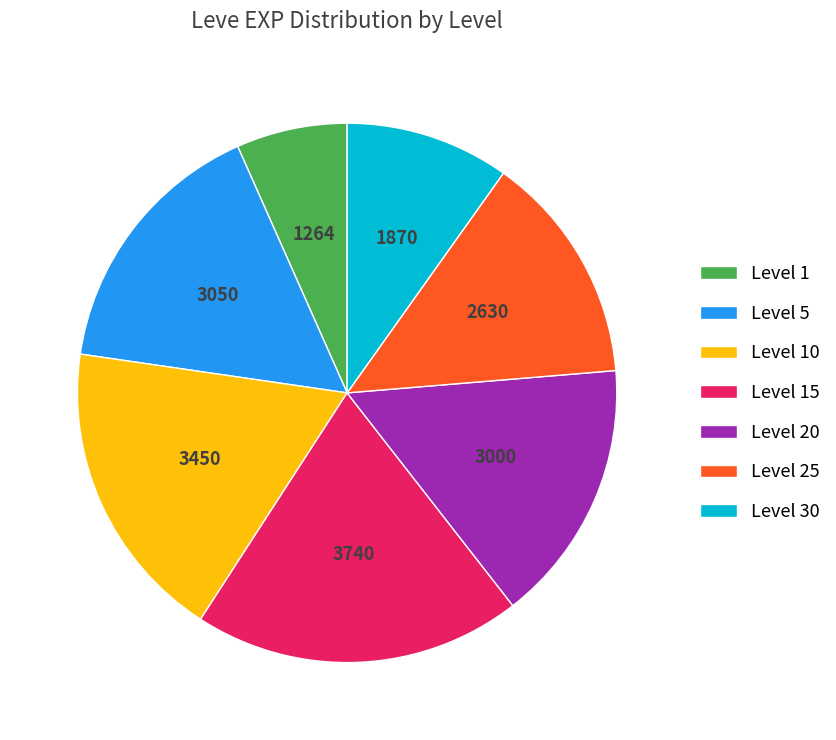

The Level 20 slice represents 10% of the pie. True or false?

False